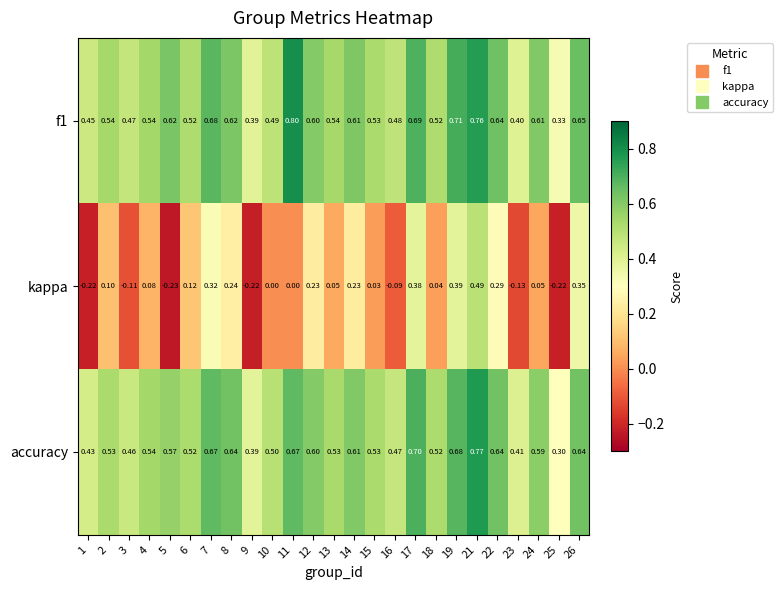

What is the maximum value shown in the chart?

0.8